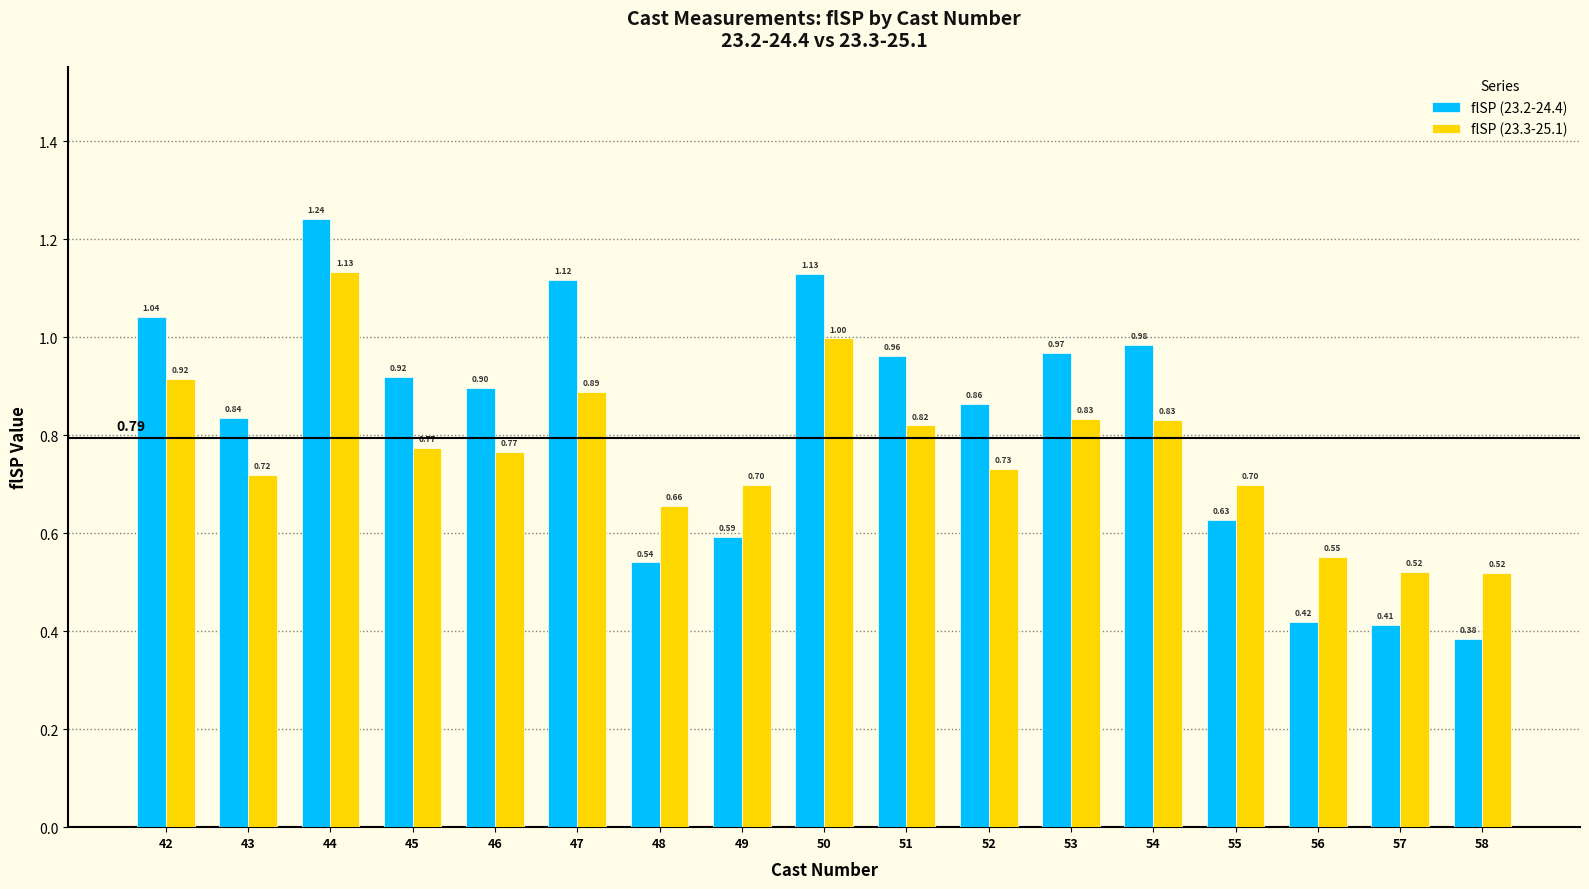

Which series has the largest range (max minus min)?

flSP (23.2-24.4)